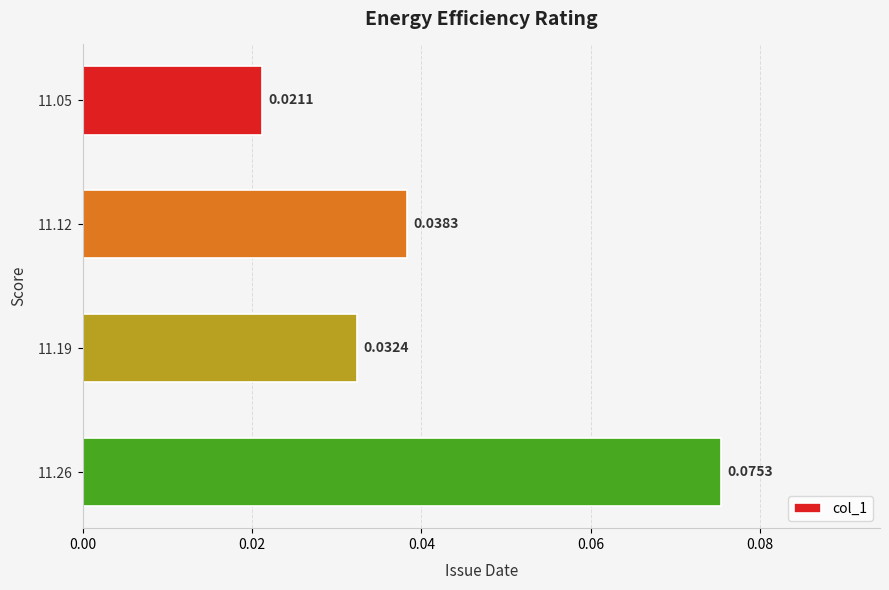

List the labels in order of value, largest first.

11.26, 11.12, 11.19, 11.05